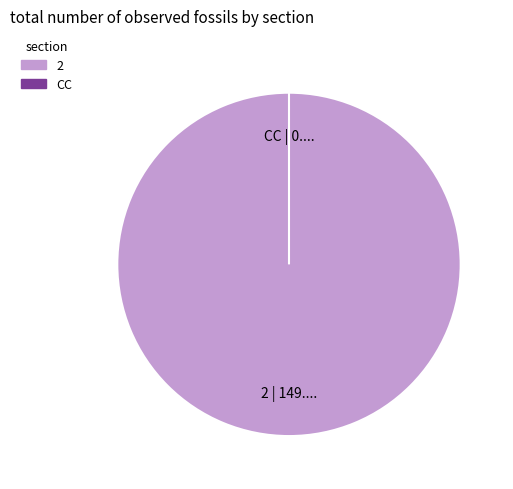

How many slices are in this pie chart?

2